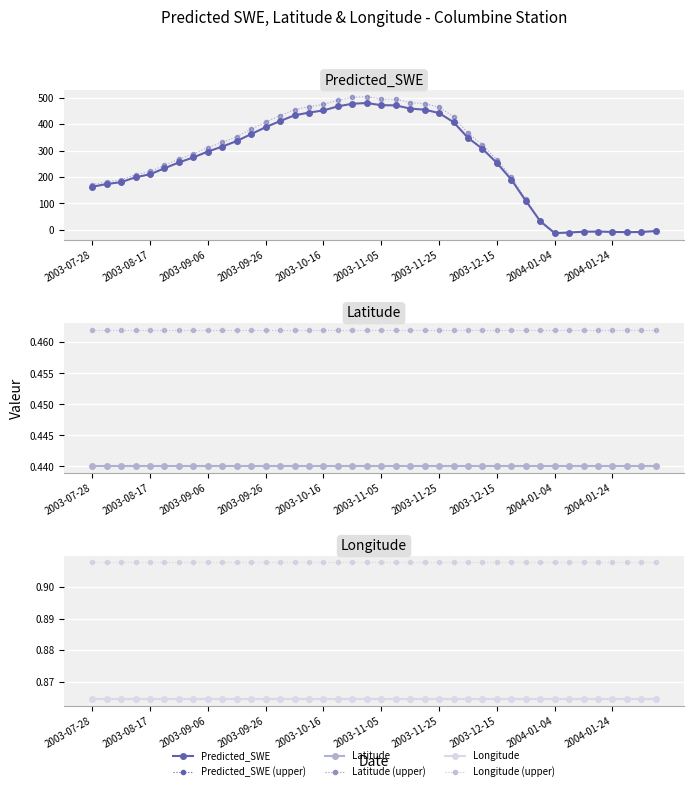

What value does the Latitude series have at 10?

0.4